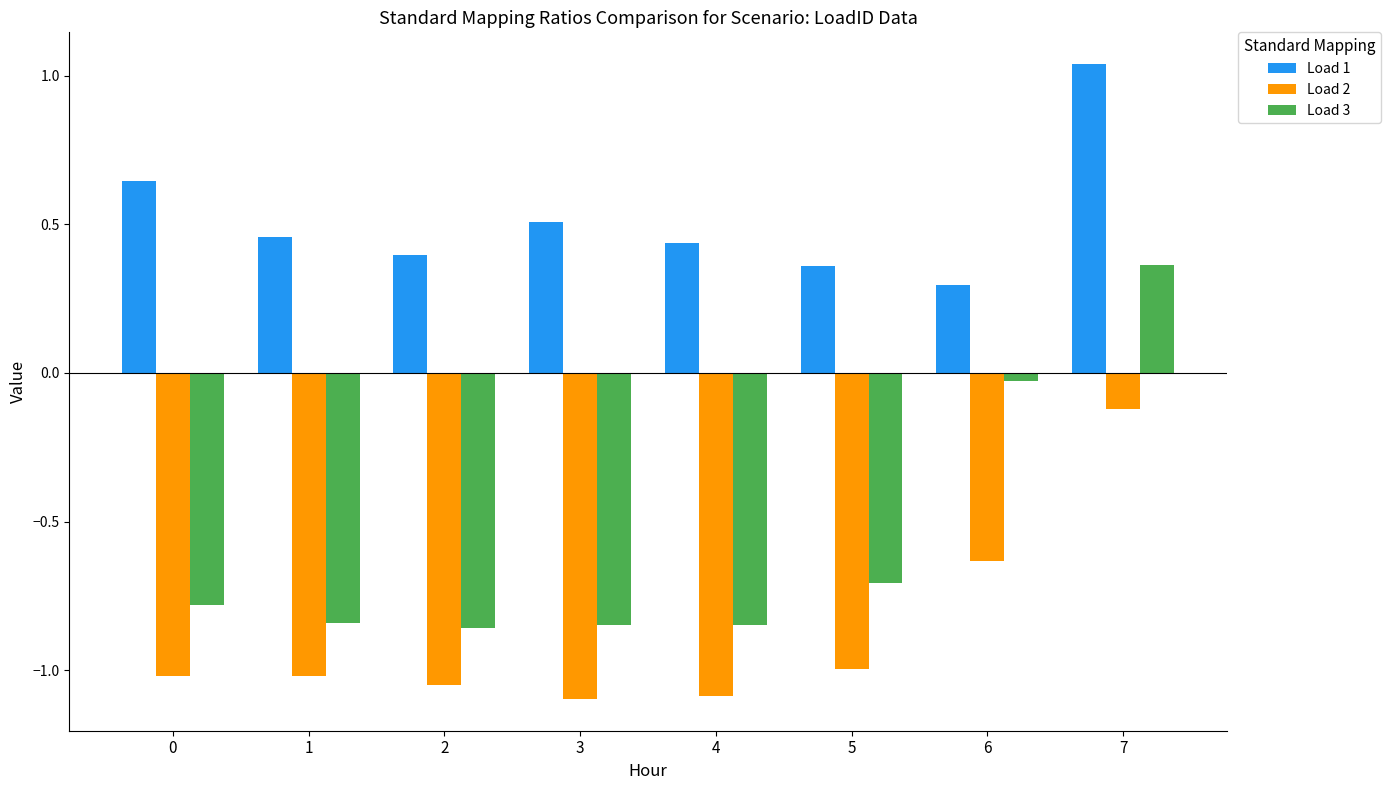

What value does the Load 2 series have at 4?

-1.1